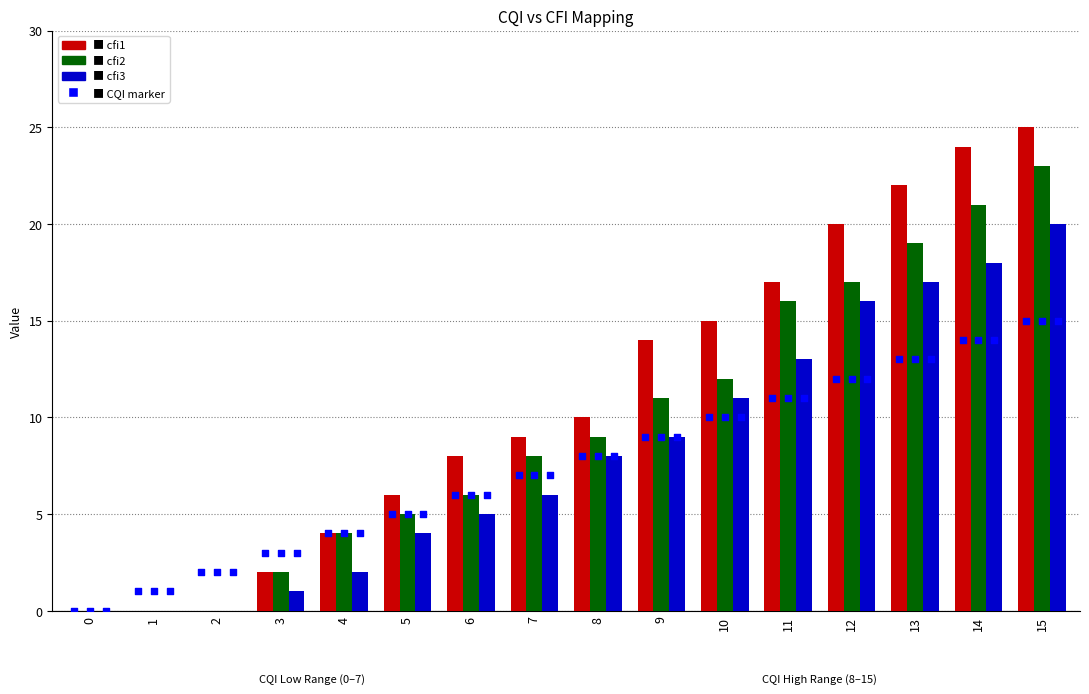

Which series contains the lowest Y value?

cfi1